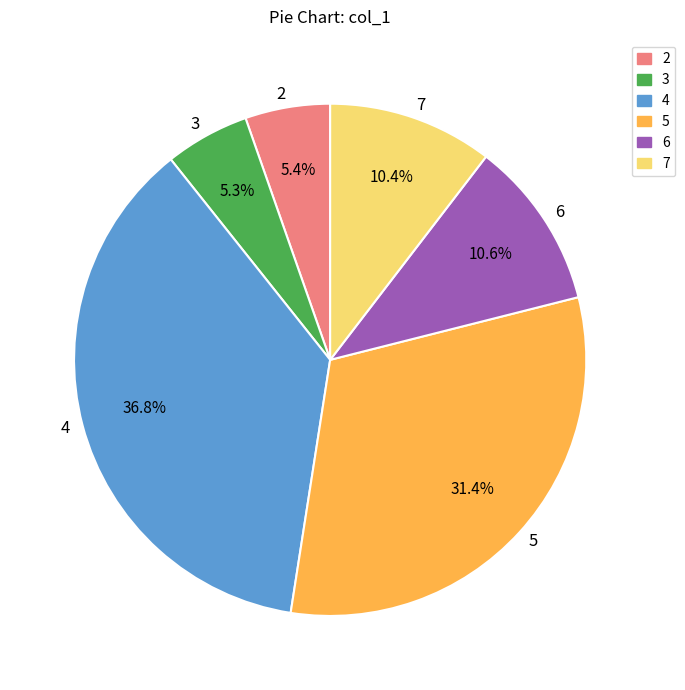

How many segments does this pie chart have?

6